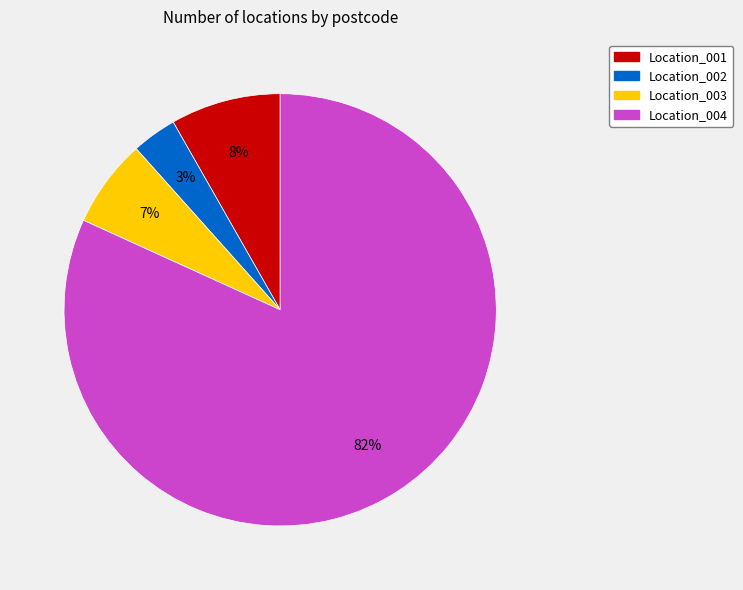

How many slices are in this pie chart?

4